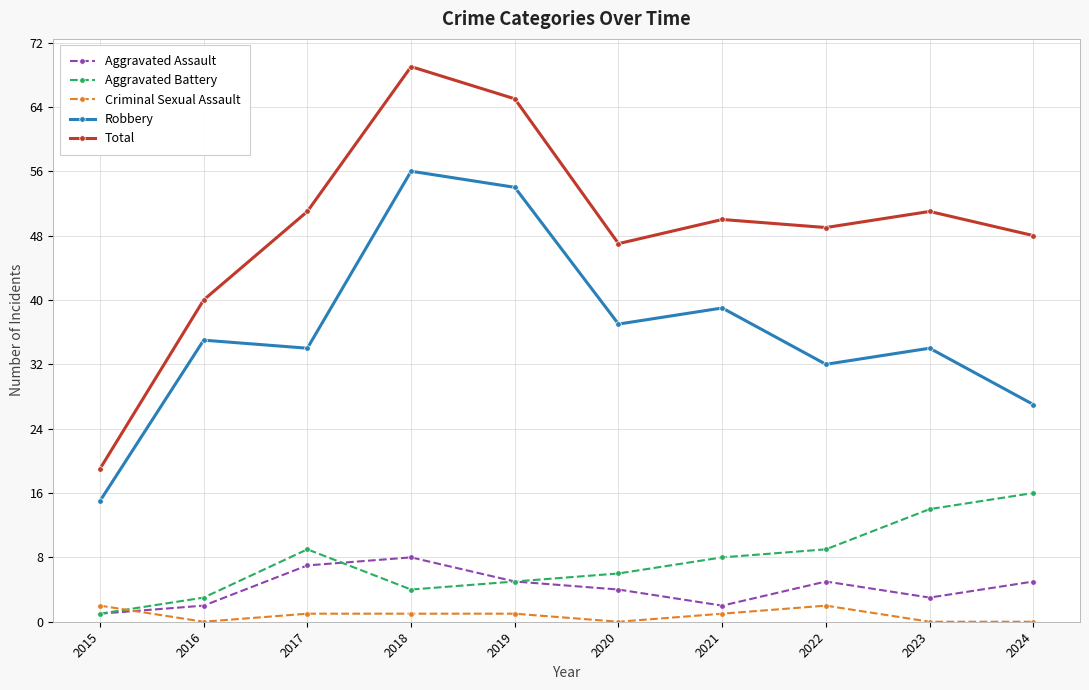

What is the maximum value shown in the chart?

69